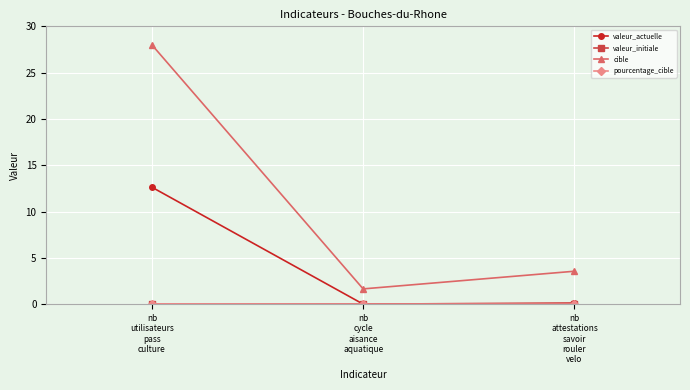

Count the number of categories in the chart.

3